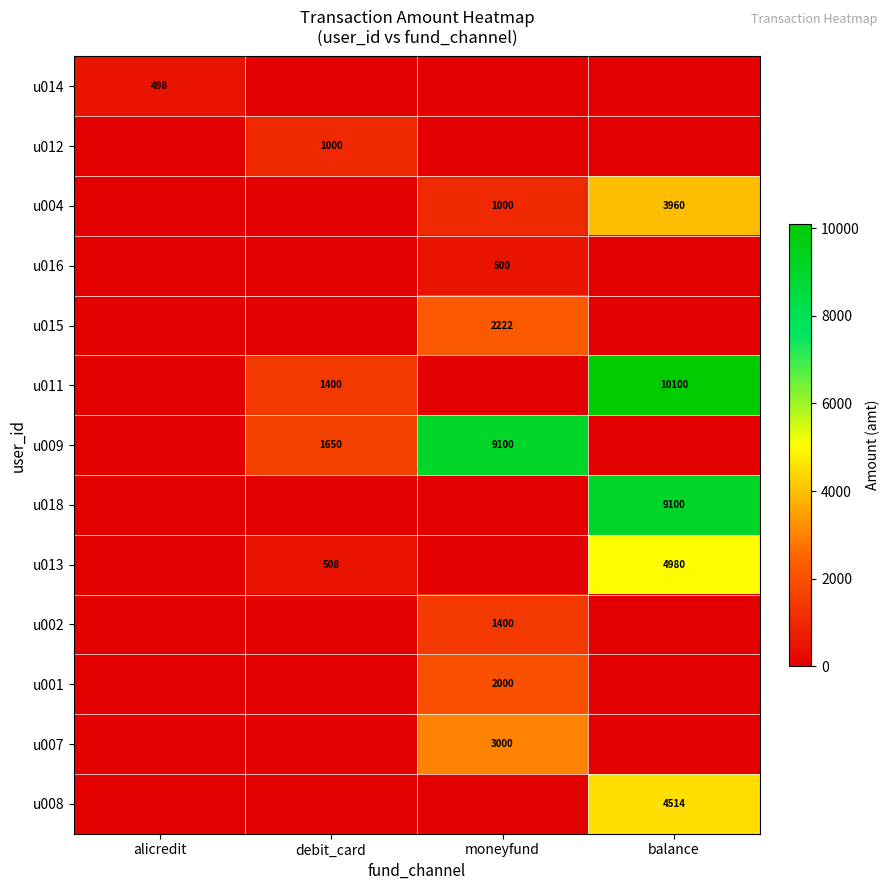

The value of u013 at balance is 4980. True or false?

True